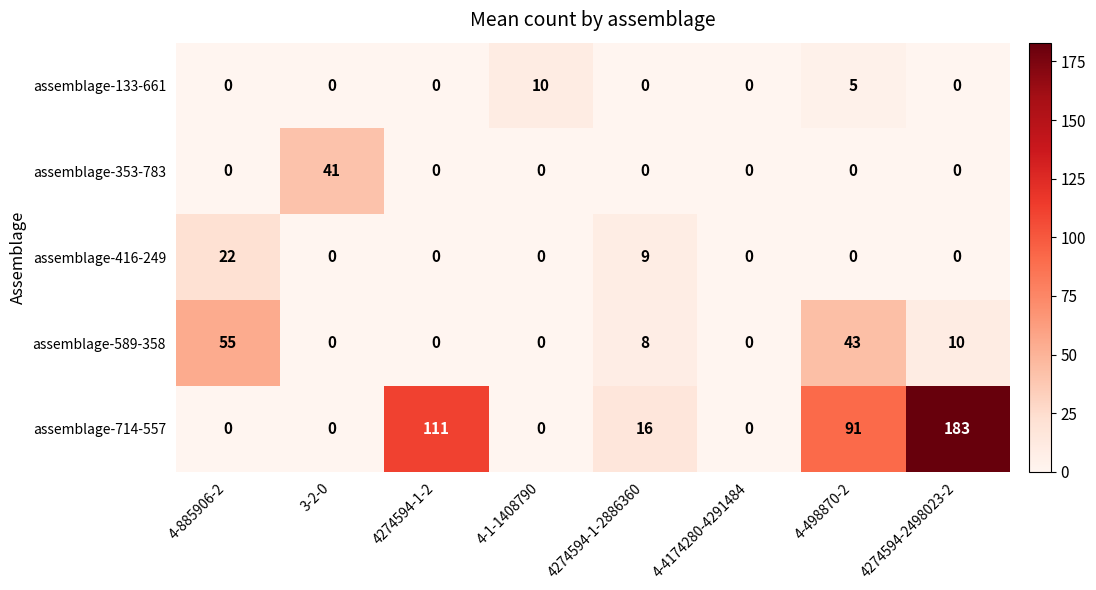

Which category has the highest value across all series?

4274594-2498023-2